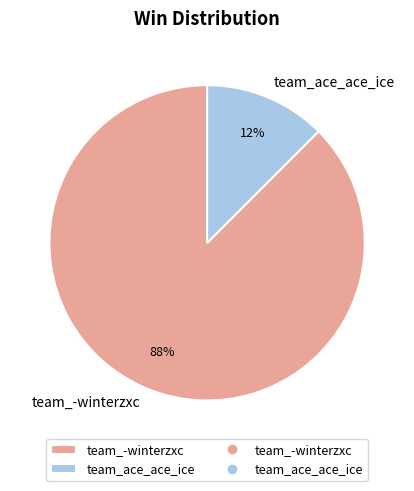

Combined, do team_ace_ace_ice and team_-winterzxc account for over 50%?

Yes